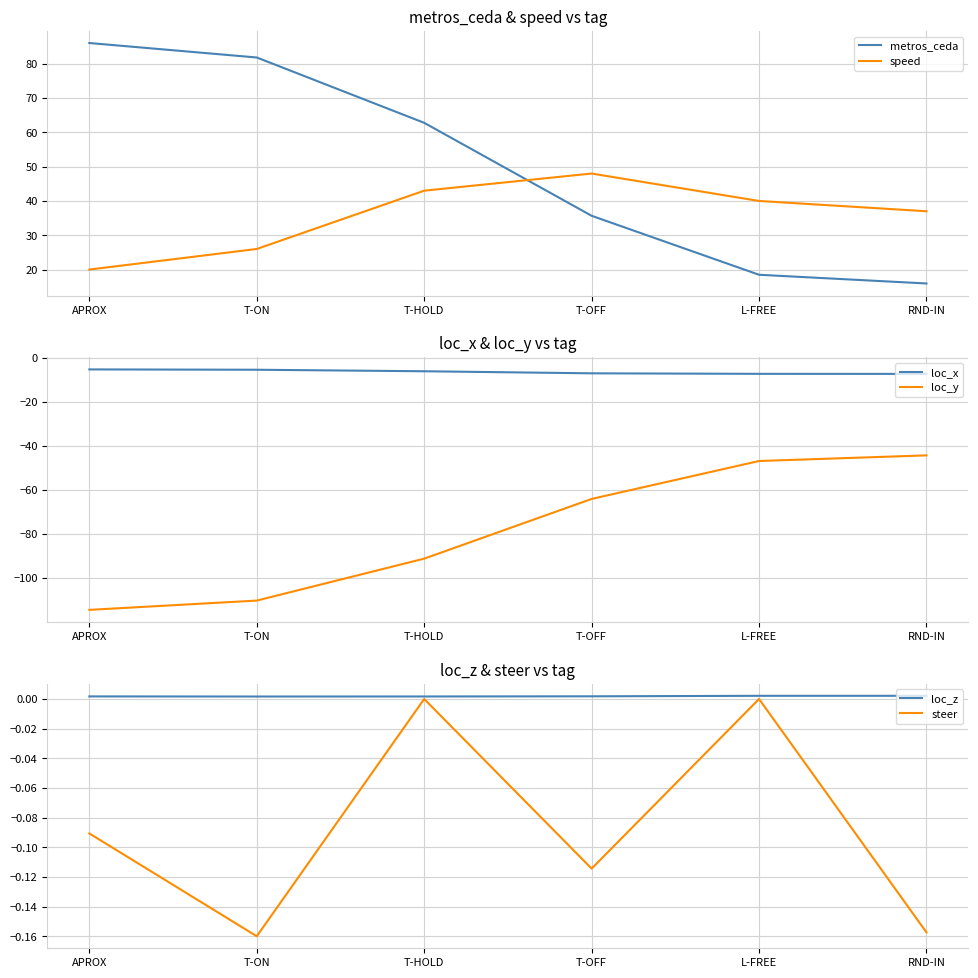

What is the difference between the metros_ceda values at T-OFF and T-ON?

46.2